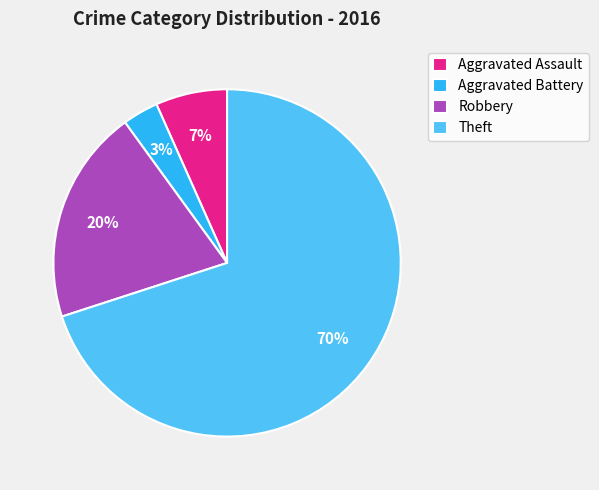

What percentage is the Aggravated Battery slice, to the nearest percent?

3%